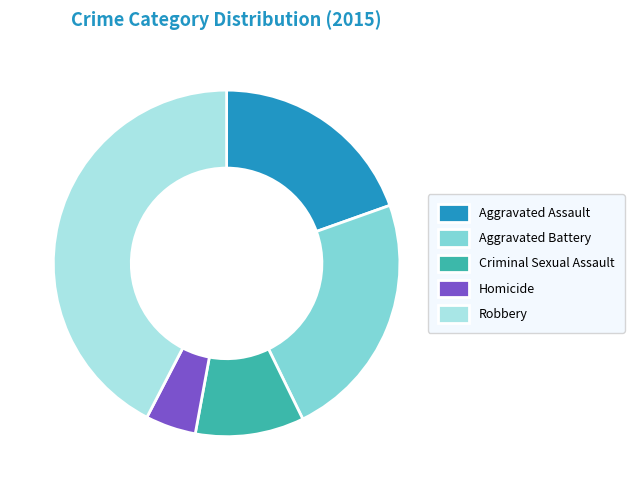

Which category has the smallest portion of the pie?

Homicide